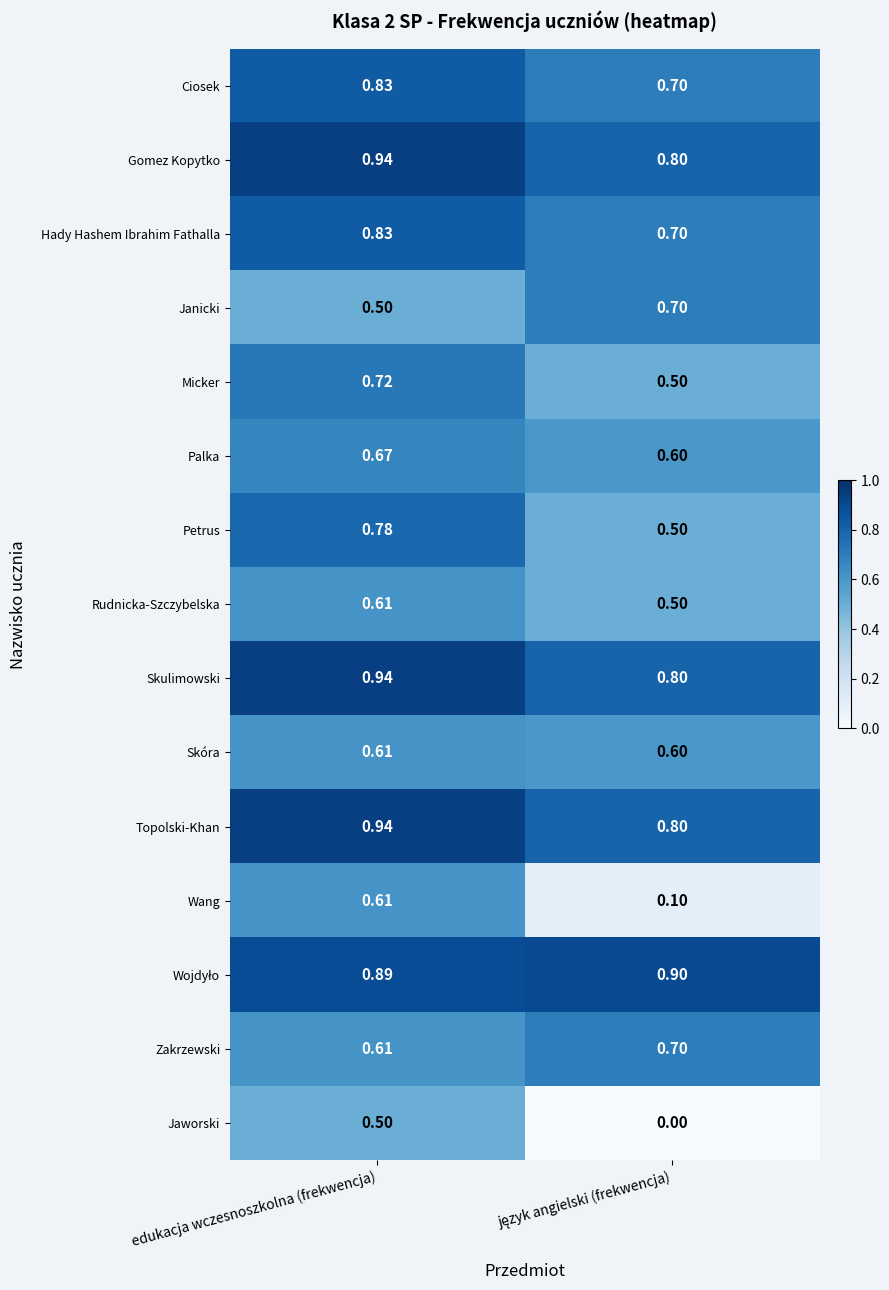

Which series has the widest spread of values?

Wang